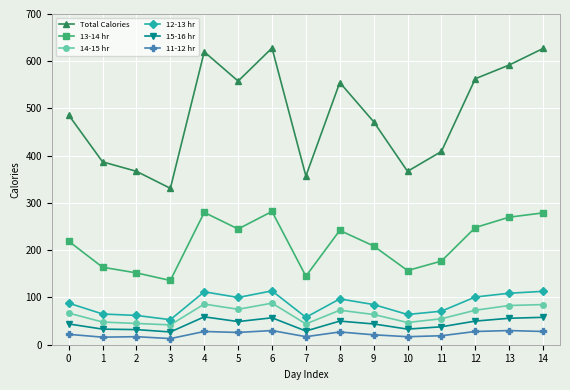

Does the chart have visible grid lines?

Yes